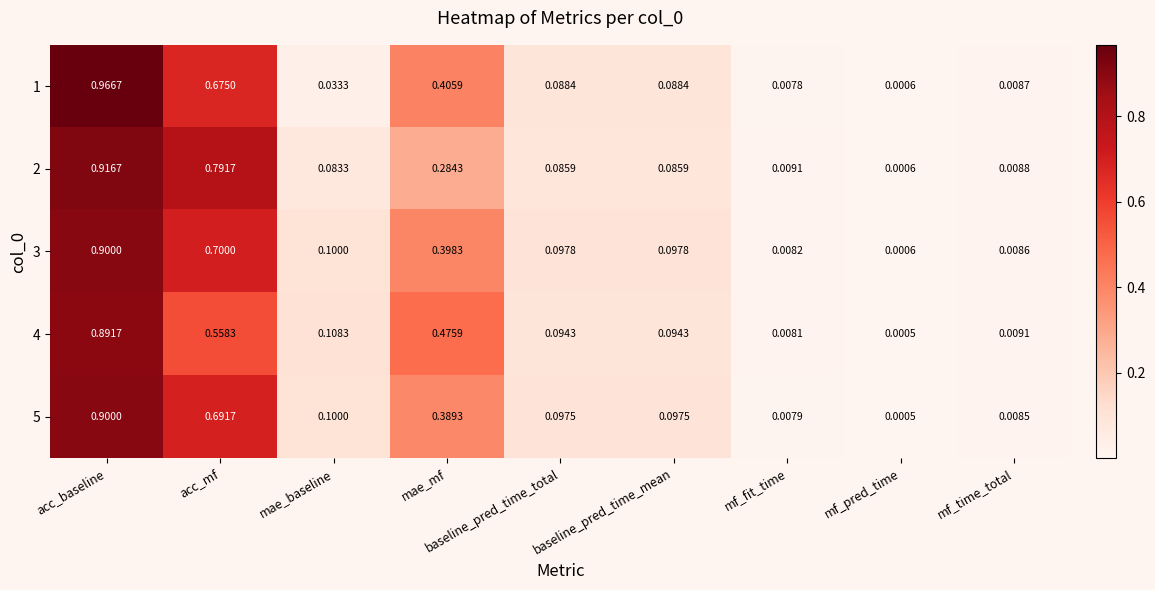

Which category has the highest value in the 1 series?

acc_baseline